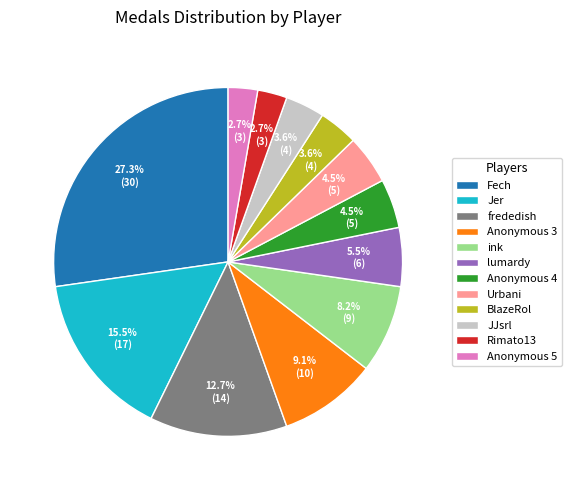

What is the largest slice in the pie chart?

Fech